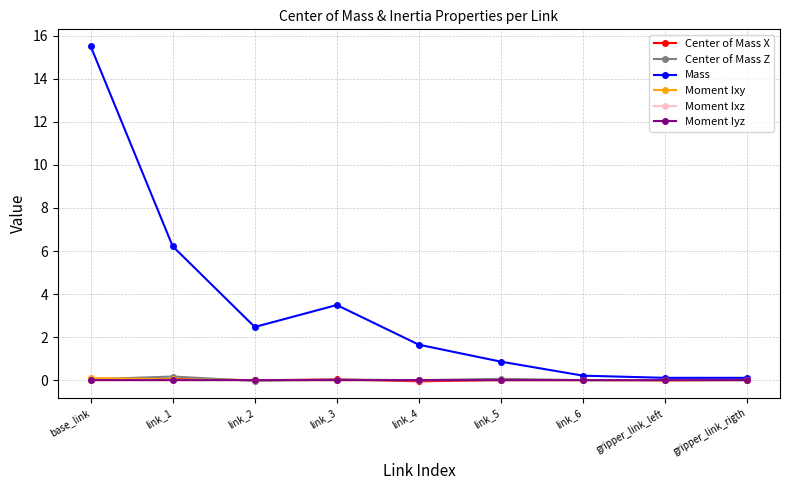

How many data points in Mass are less than 1?

4